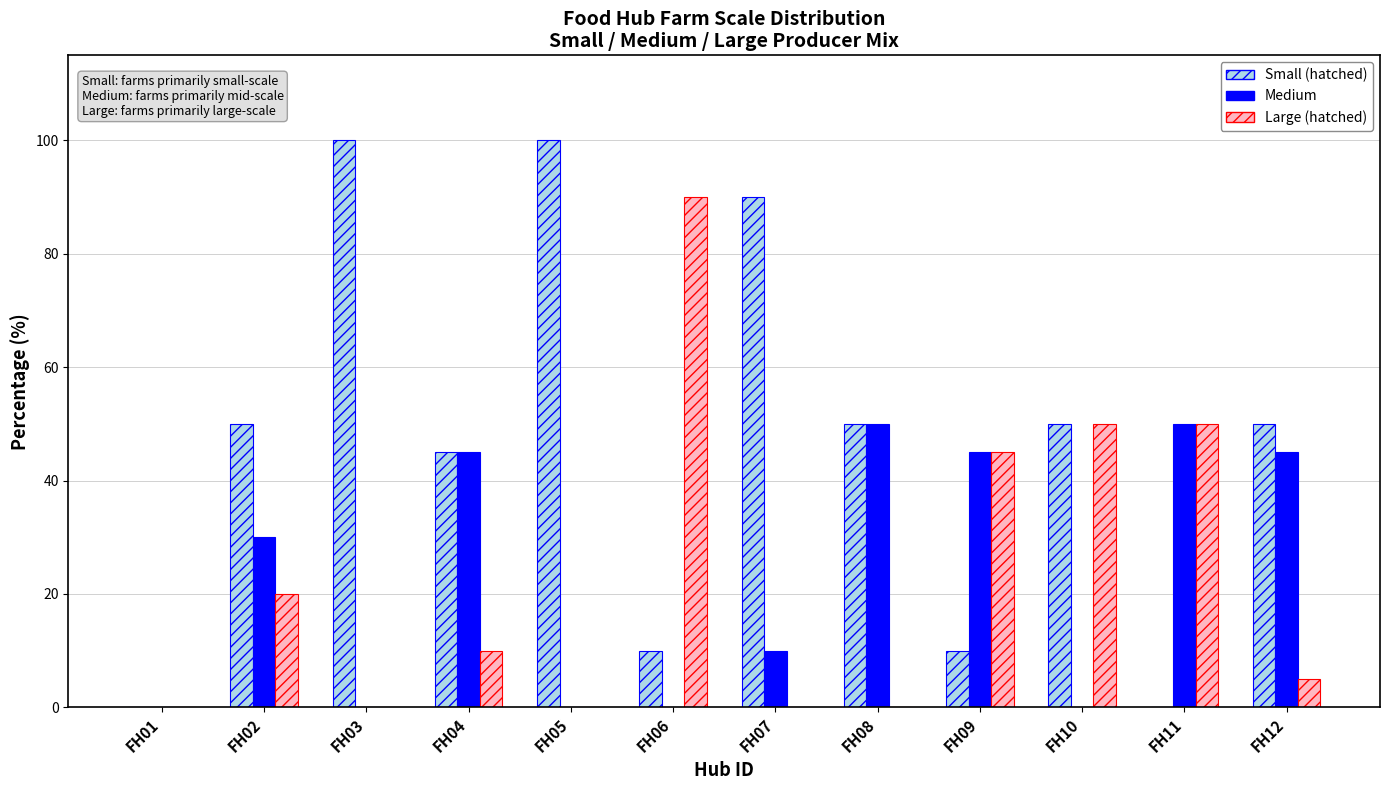

What is the maximum value shown in the chart?

100